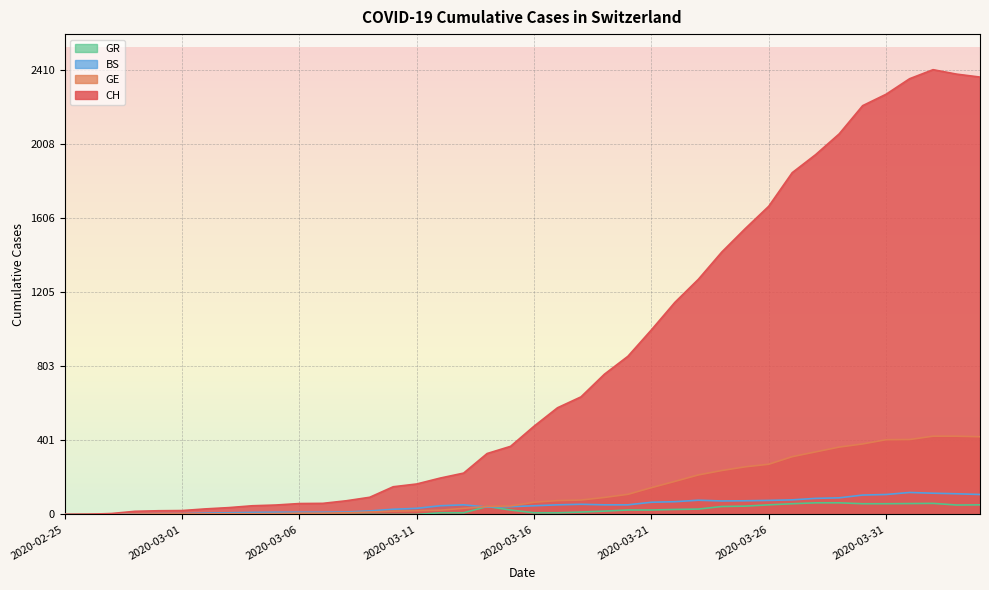

What are all the series names shown in the legend?

GR, BS, GE, CH